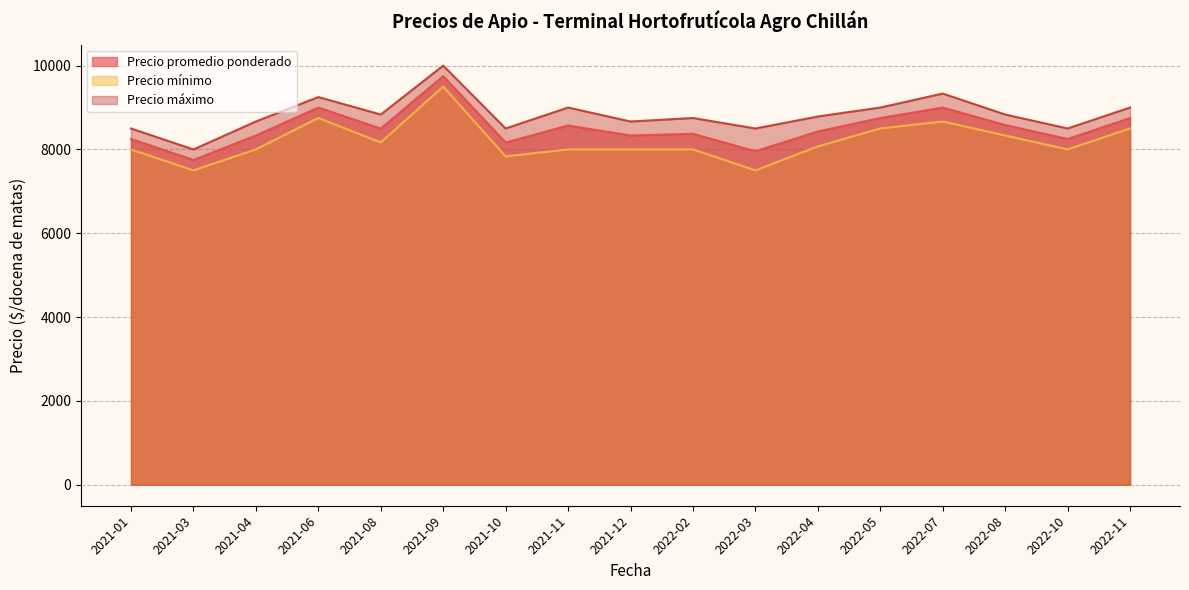

At 2022-03, list the series in order from largest to smallest.

Precio máximo, Precio promedio ponderado, Precio mínimo